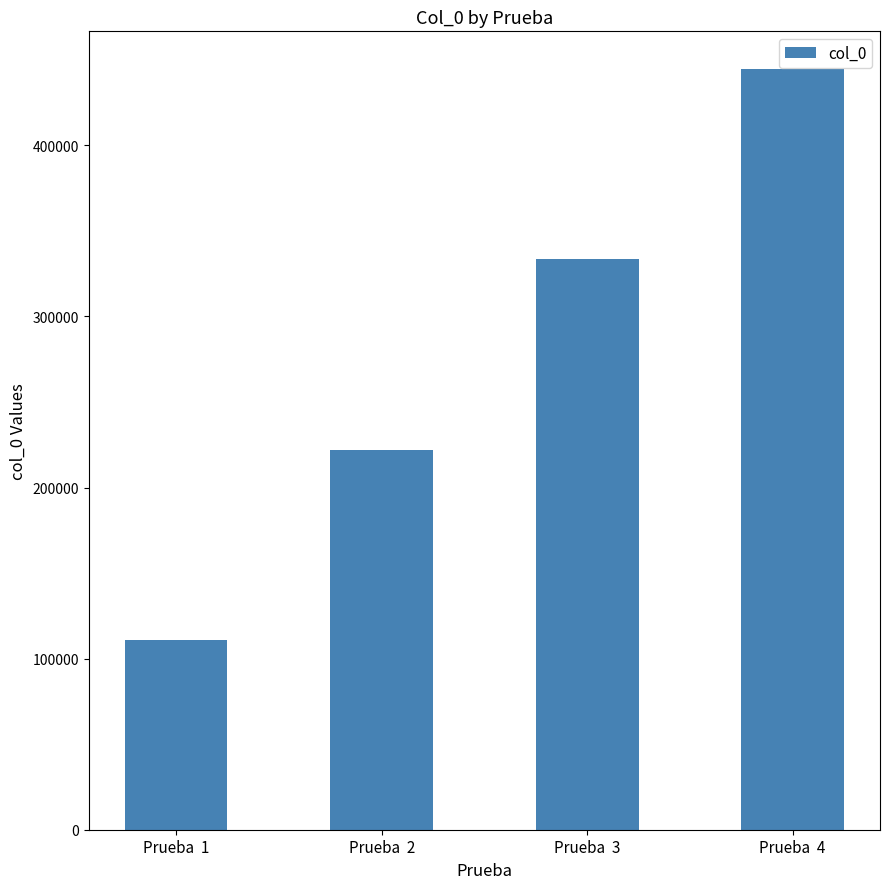

What is the sum of all values?

1111110